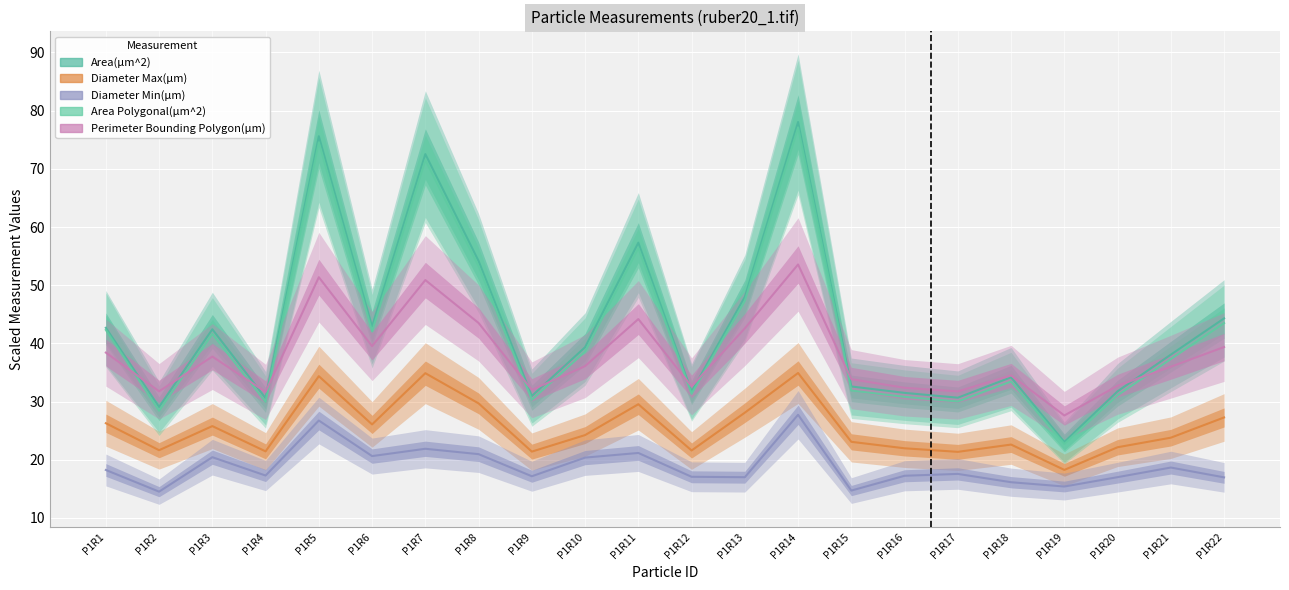

What are all the series names shown in the legend?

Area(µm^2), Diameter Max(µm), Diameter Min(µm), Area Polygonal(µm^2), Perimeter Bounding Polygon(µm)